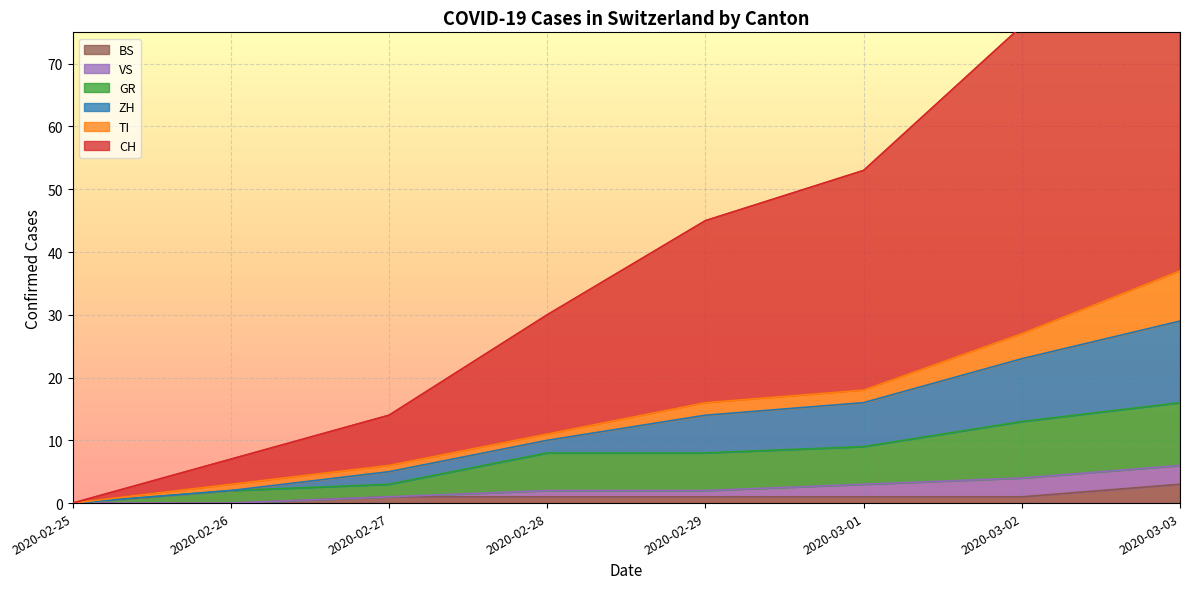

Is it true that VS equals 0 at 2020-02-26?

True